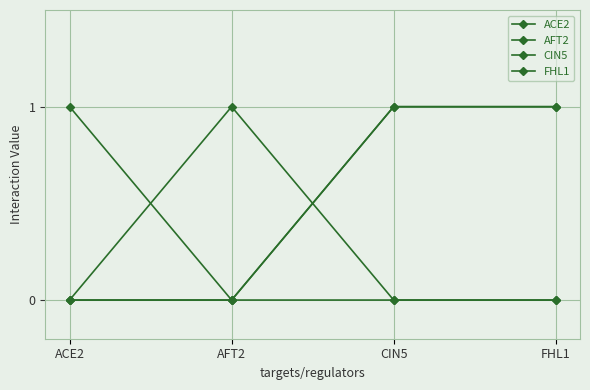

Reading left to right, list all the values displayed in this chart.

ACE2: 1	0	0	0
AFT2: 0	1	0	0
CIN5: 0	0	1	1
FHL1: 0	0	1	1